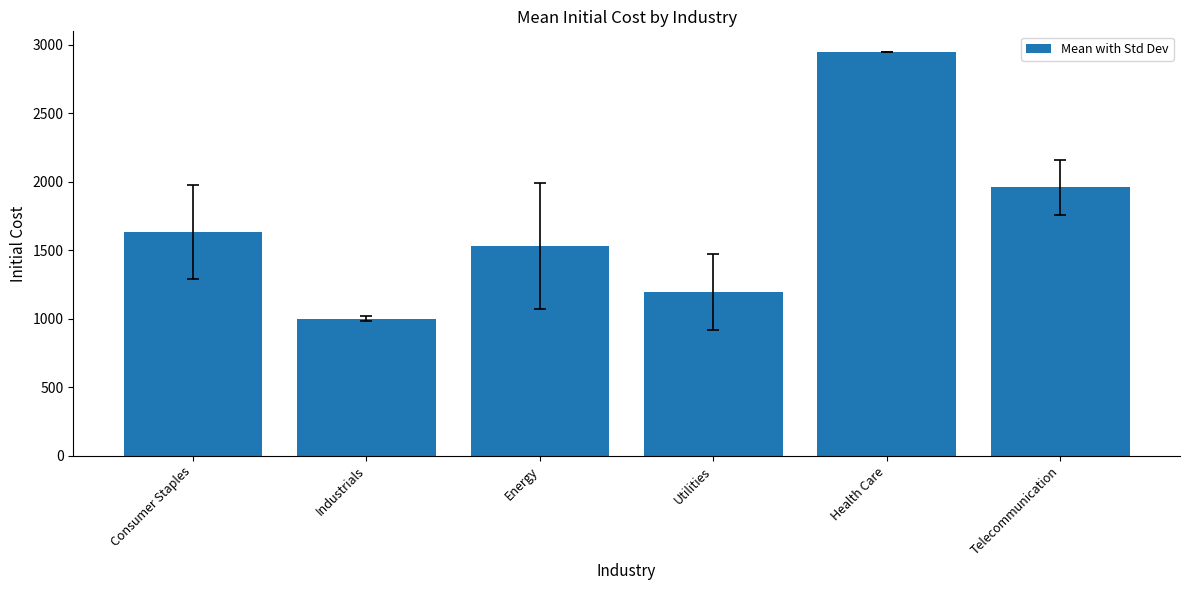

List the labels in order of value, smallest first.

Industrials, Utilities, Energy, Consumer Staples, Telecommunication, Health Care